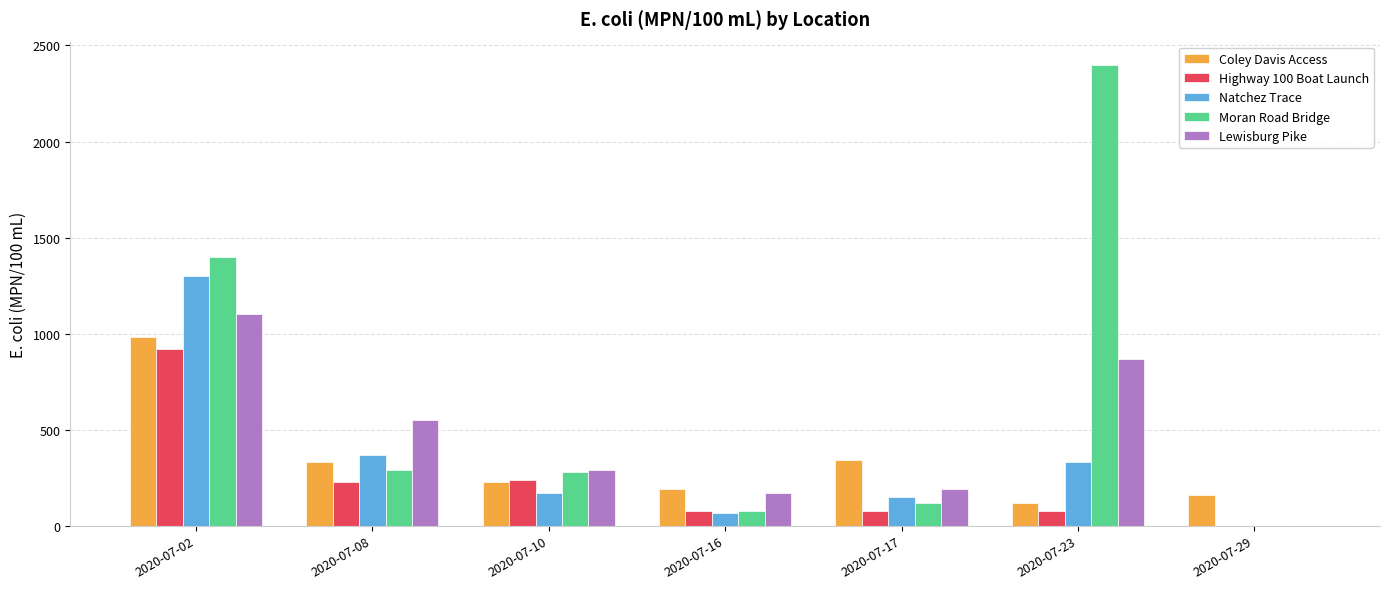

What is the difference between the Highway 100 Boat Launch values at 2020-07-10 and 2020-07-29?

240